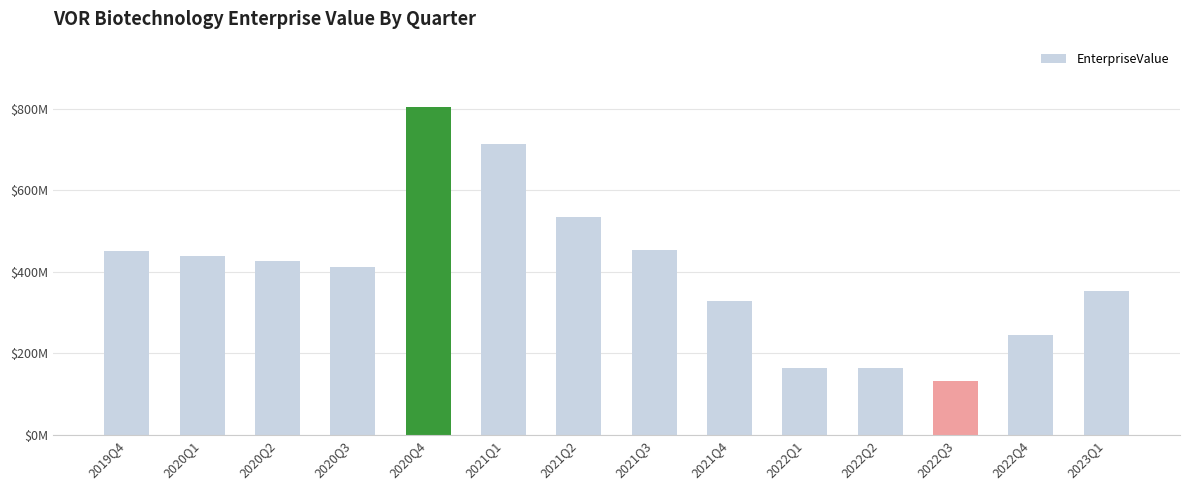

Does the chart contain any negative values?

No